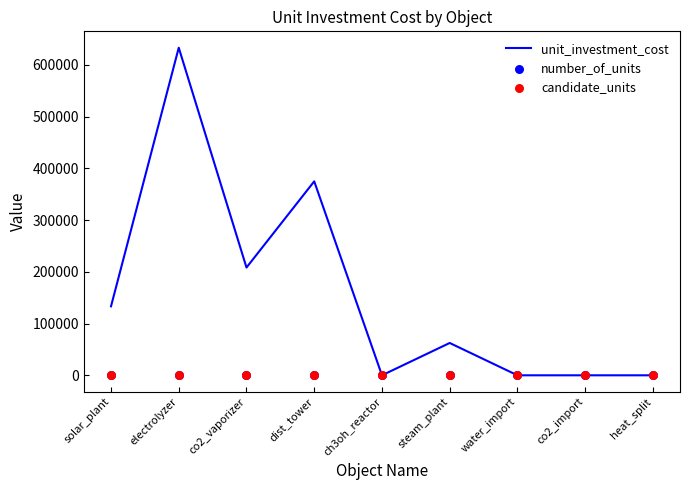

What are all the series names shown in the legend?

unit_investment_cost, number_of_units, candidate_units